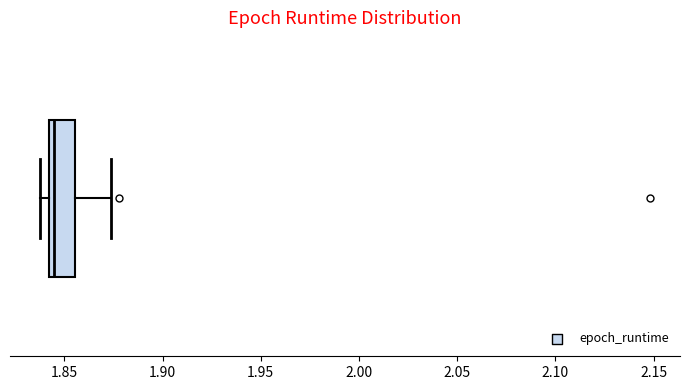

Transcribe this box plot: give where the median line is, the range the box spans, and where the two whiskers end, as read against the x-axis. The values are not printed on the chart, so give them approximately, as read against the axis.

median 1.845, box 1.840 to 1.855, whiskers 1.840 (just left of the box's left edge) to 1.875